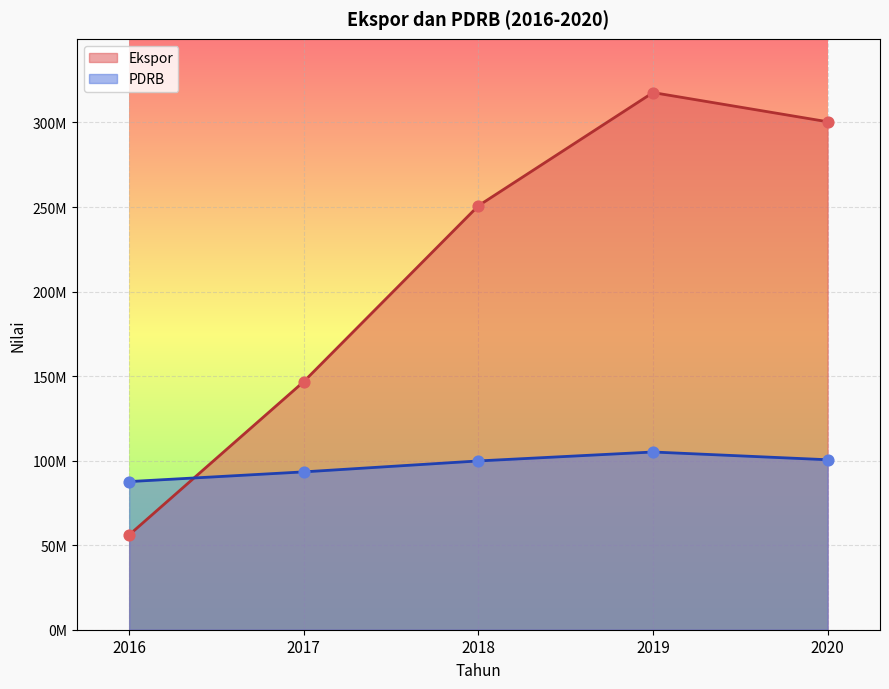

Which series reaches the minimum Y coordinate?

Ekspor